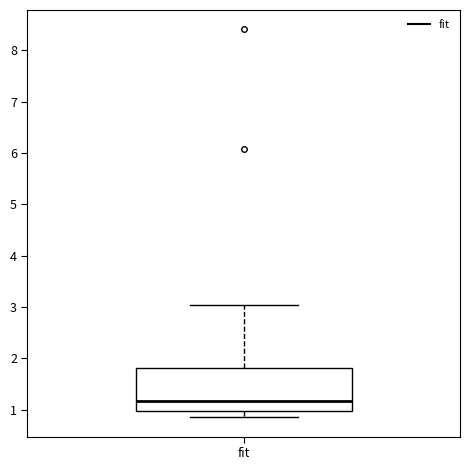

Where does the lower whisker of the box for fit end on the y-axis? The values are not printed on the chart, so give them approximately, as read against the axis.

0.9